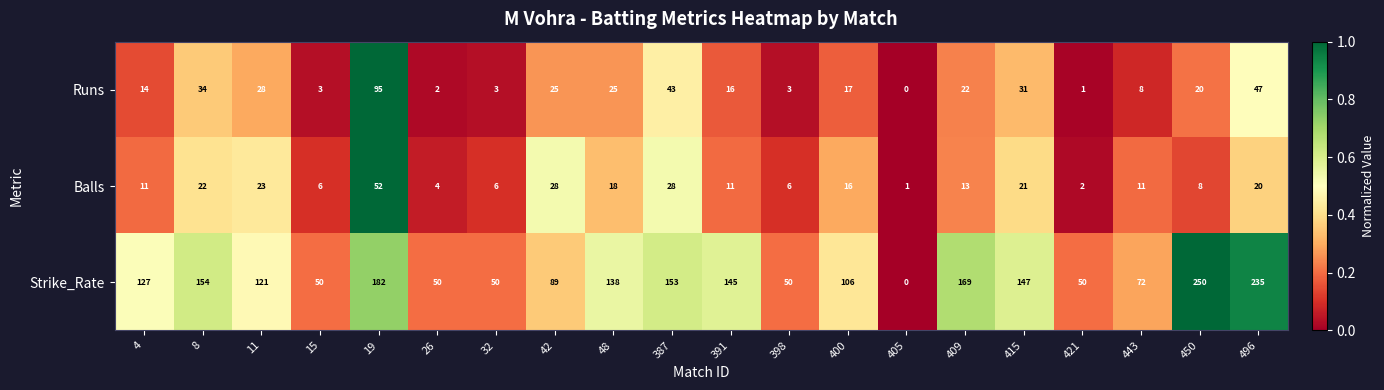

At which label is Runs closest to 47?

496